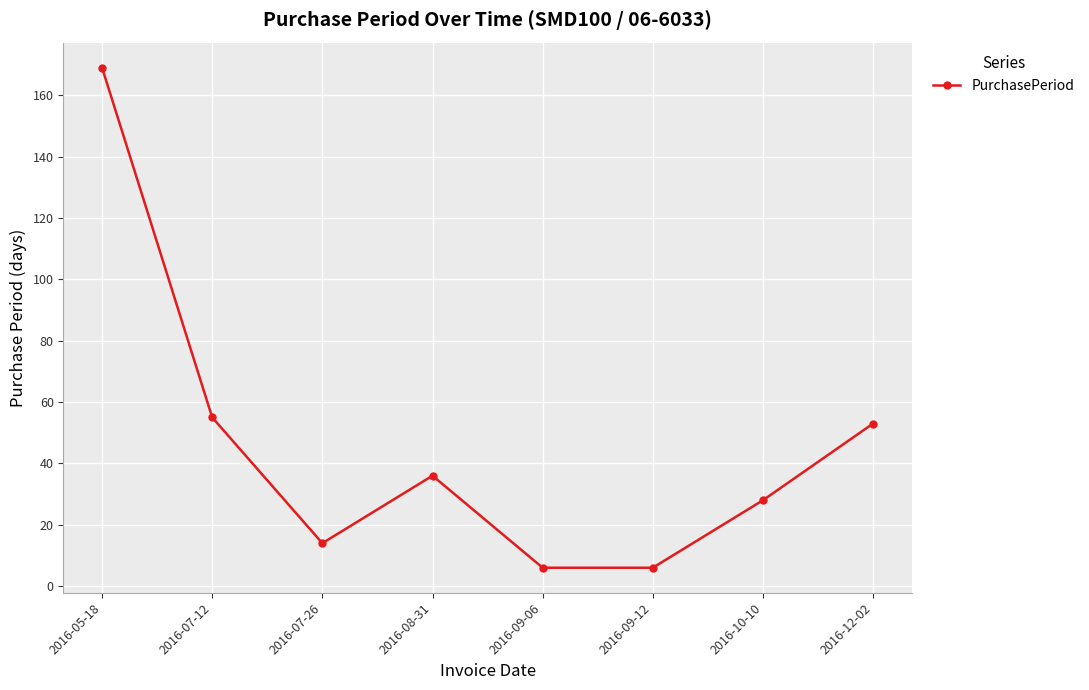

What is the label of the 4th point from the right?

2016-09-06